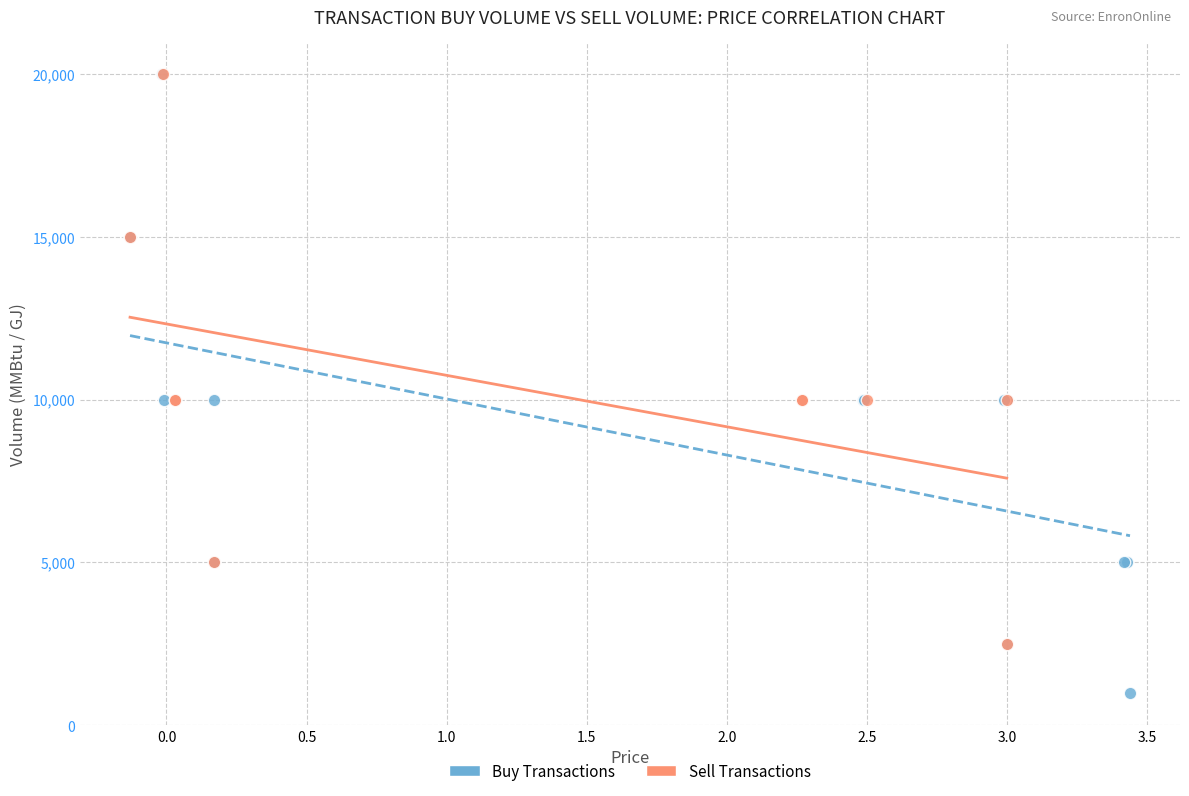

Which series contains the lowest Y value?

Buy Transactions